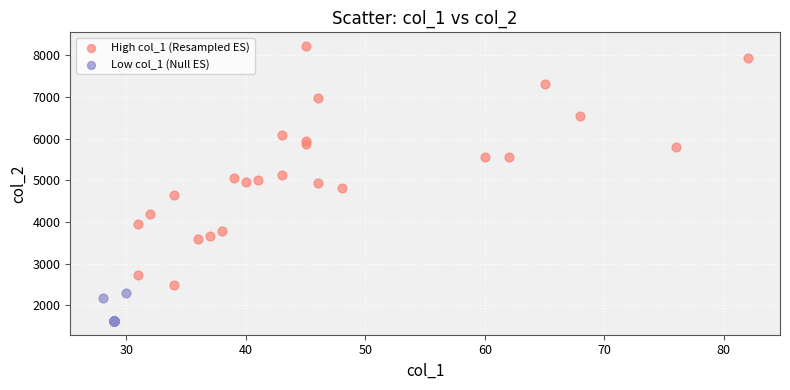

Which series contains the lowest Y value?

Low col_1 (Null ES)